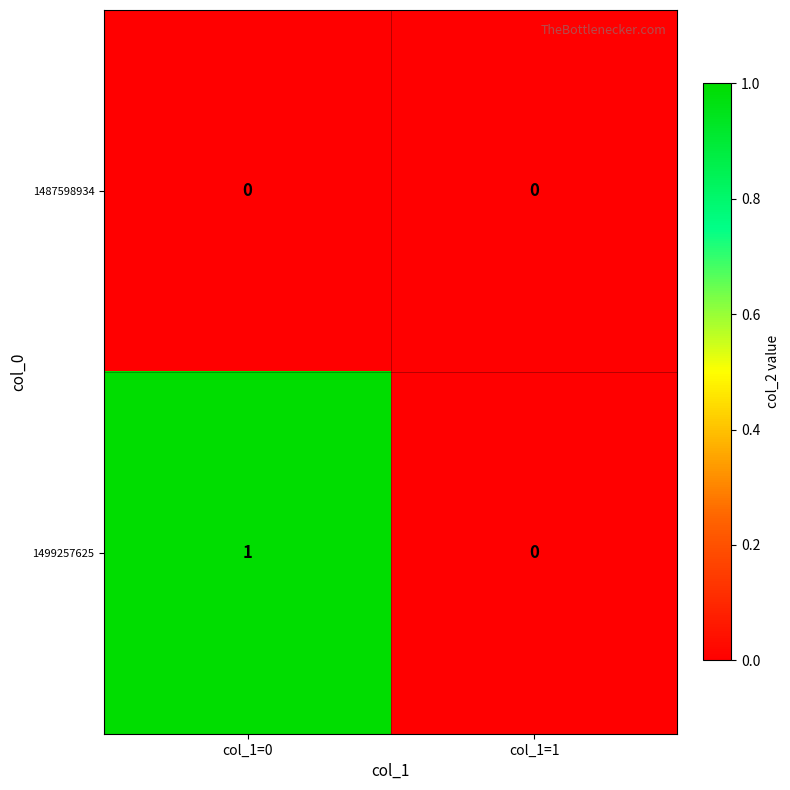

True or false: 1499257625 has a value of 0 at col_1=1.

True